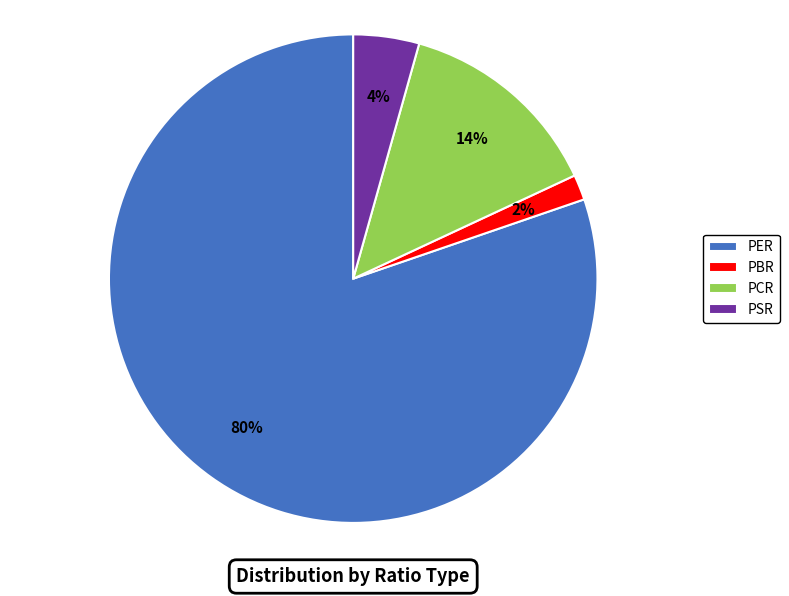

To the nearest percent, what is the average slice percentage?

25%